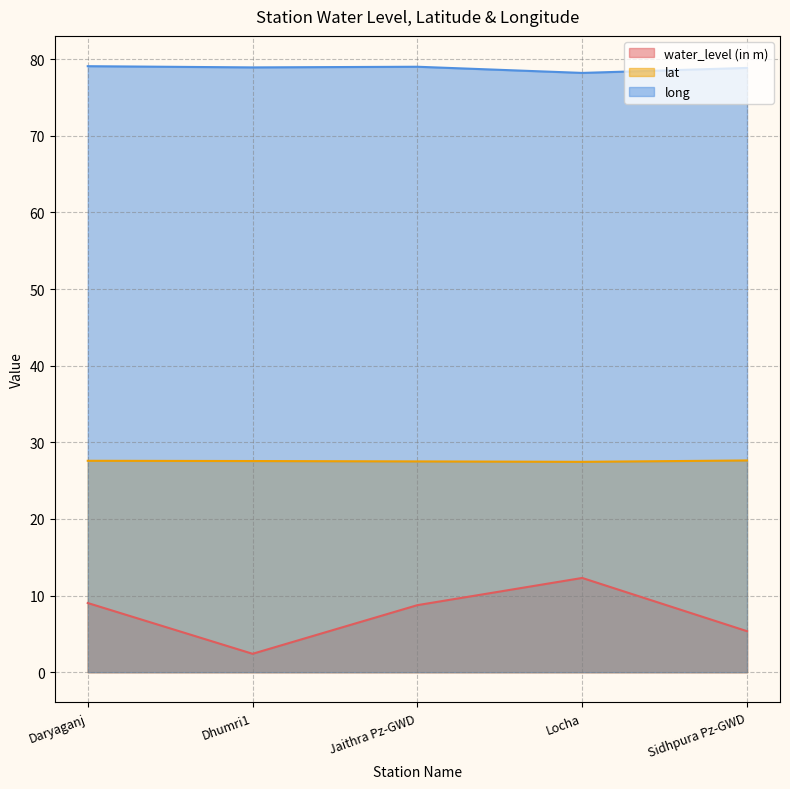

Reading left to right, what are all the values shown in this chart?

water_level (in m): 9.0	2.4	8.8	12.3	5.3
lat: 27.6	27.6	27.5	27.5	27.6
long: 79.1	78.9	79.0	78.2	78.9